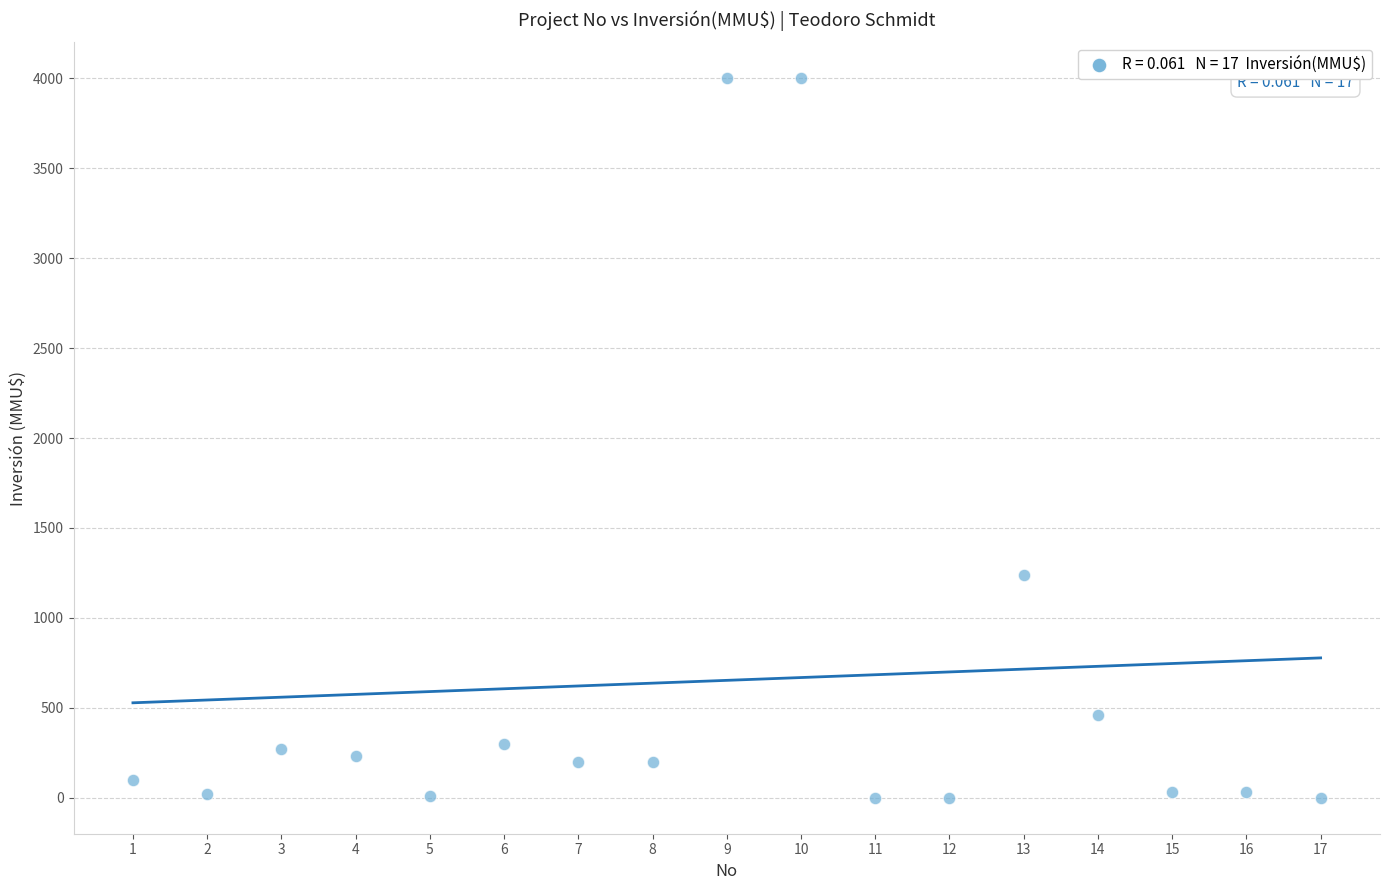

What is the range of Y values (max minus min)?

4000